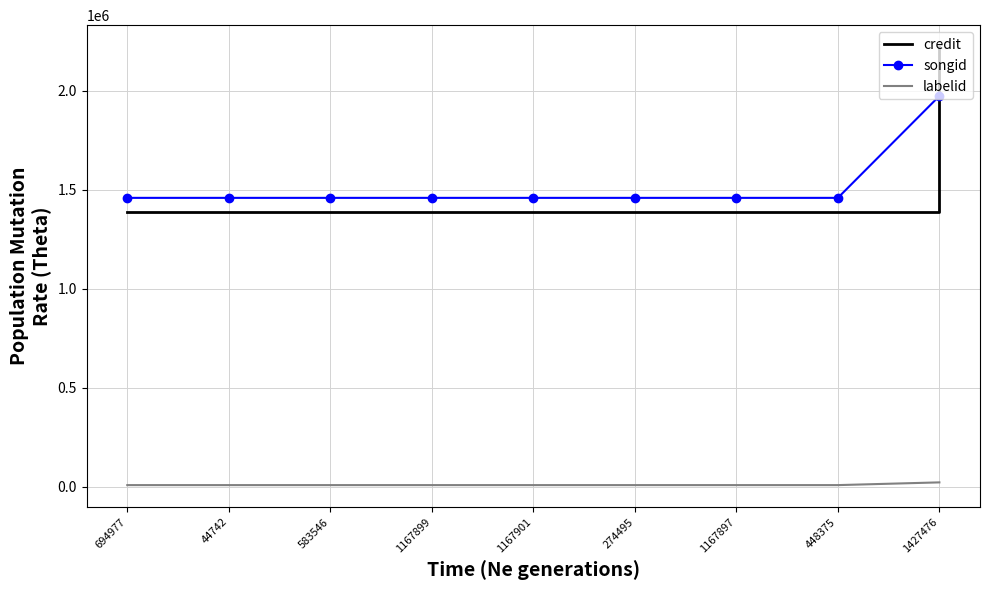

List the series in order of their peak value, lowest first.

labelid, songid, credit